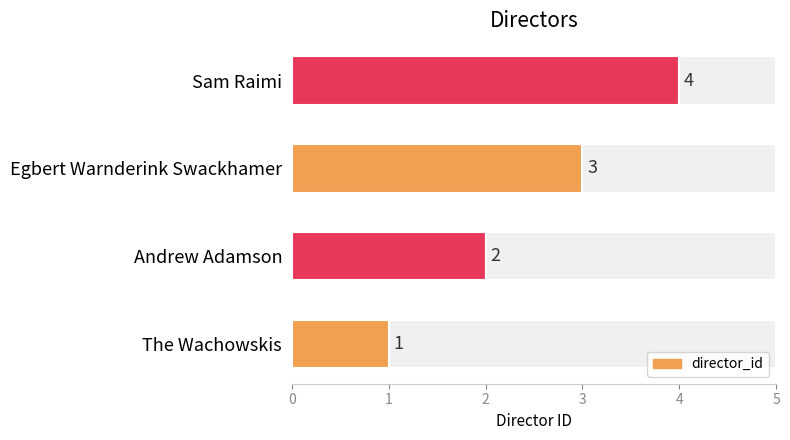

How many values are below 3?

2